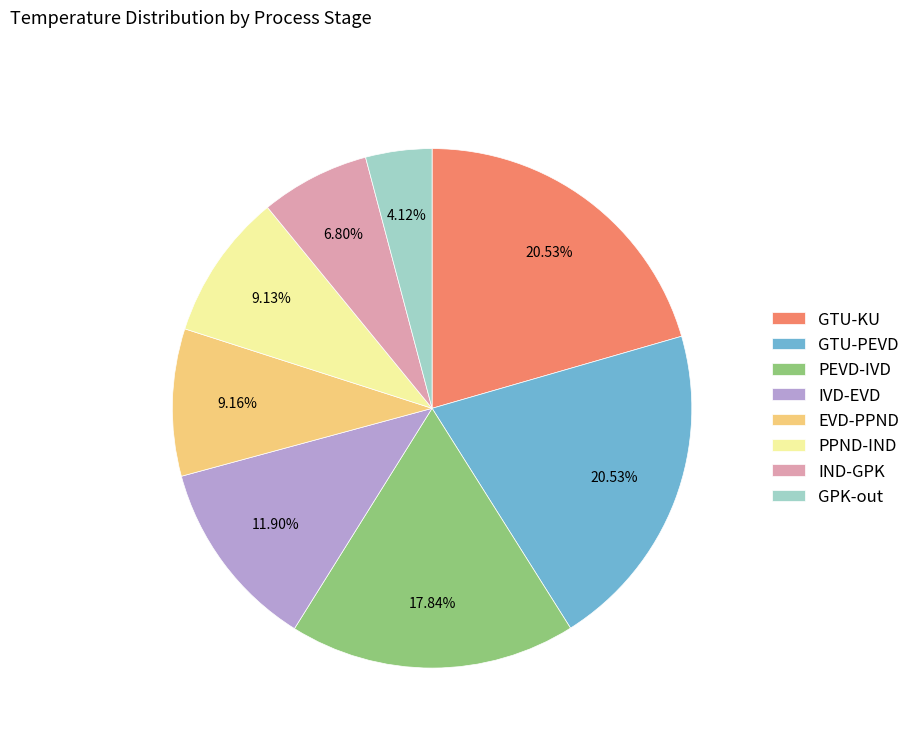

Which has a higher value, GPK-out or IVD-EVD?

IVD-EVD